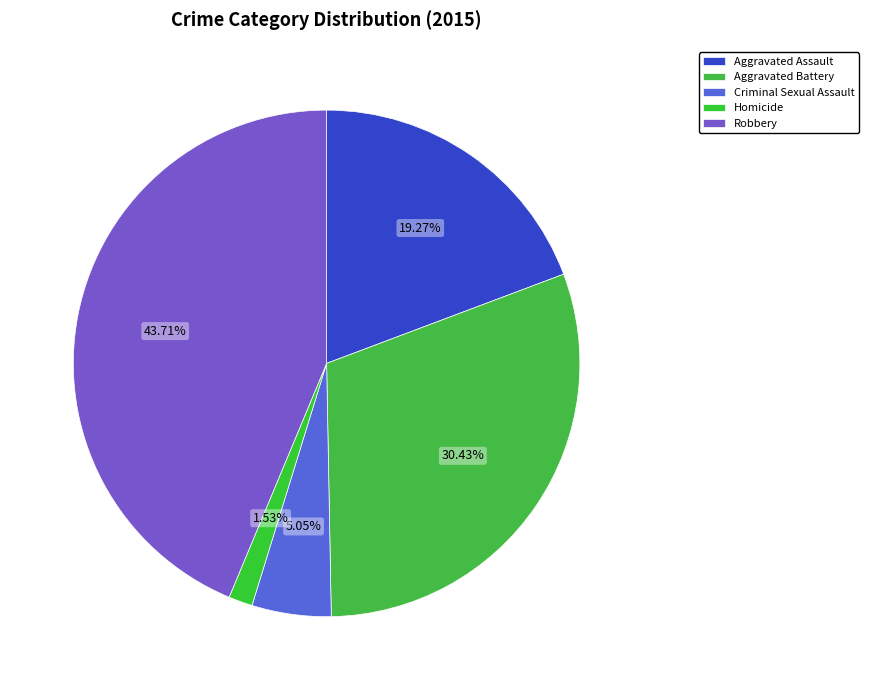

What is the smallest slice in the pie chart?

Homicide